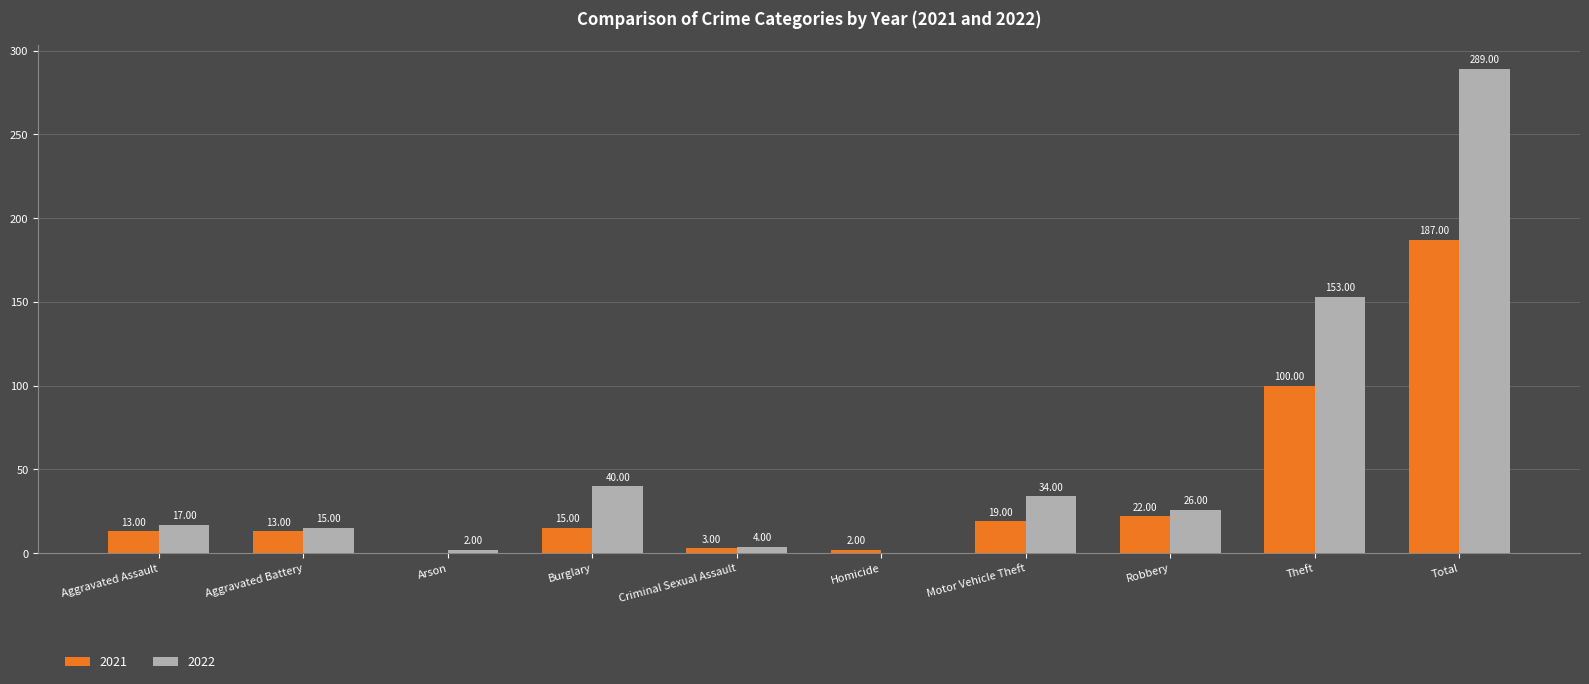

Which series has the widest spread of values?

2022